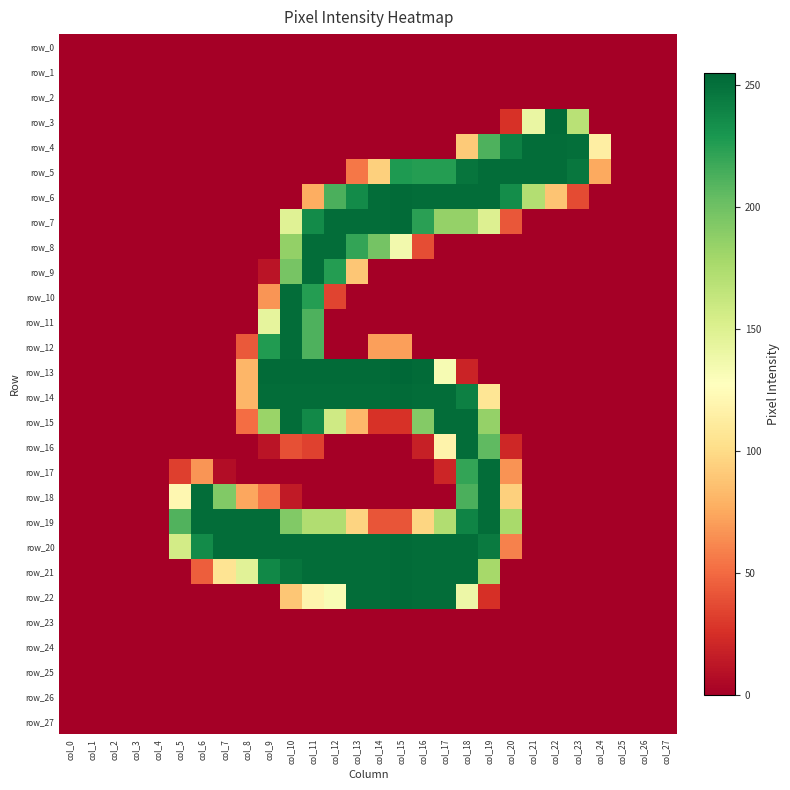

The value of row_23 at col_2 is 0. True or false?

True